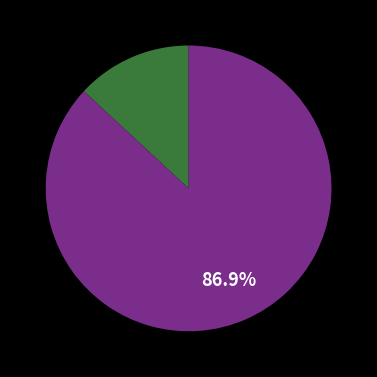

Does any single category account for the majority?

Yes